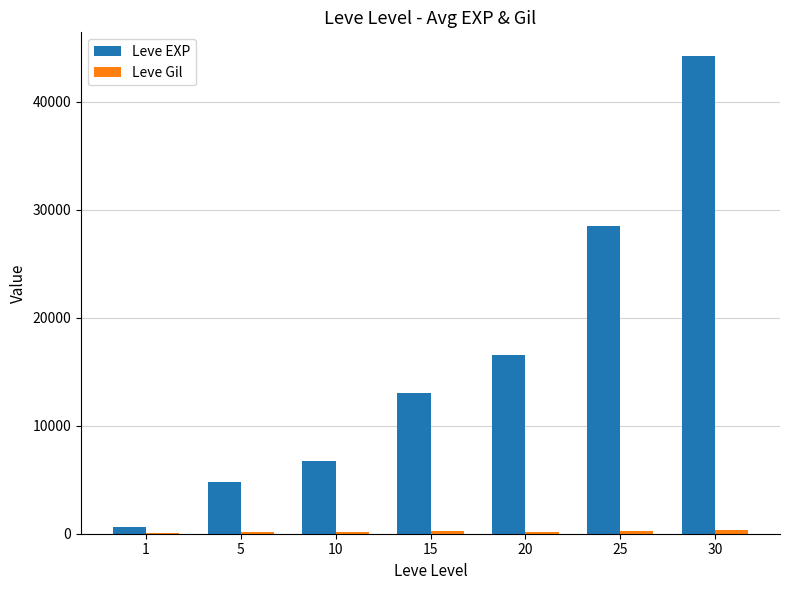

Which series changed the most between 15 and 30?

Leve EXP